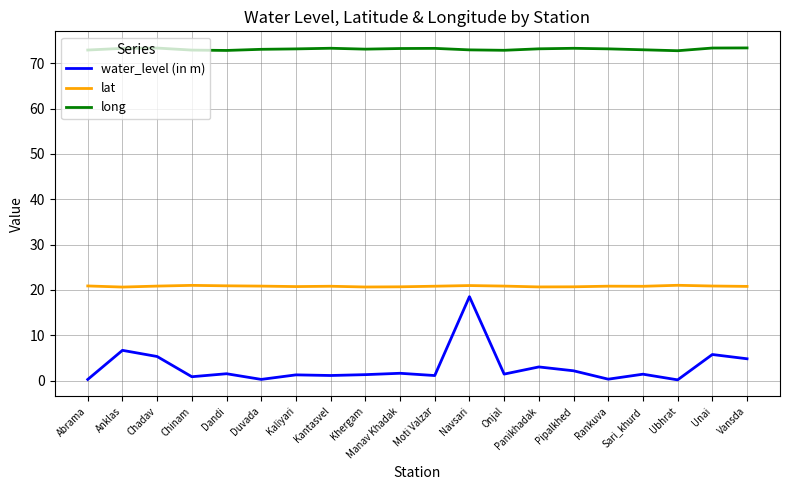

Which series changed the most between Duvada and Pipalkhed?

water_level (in m)